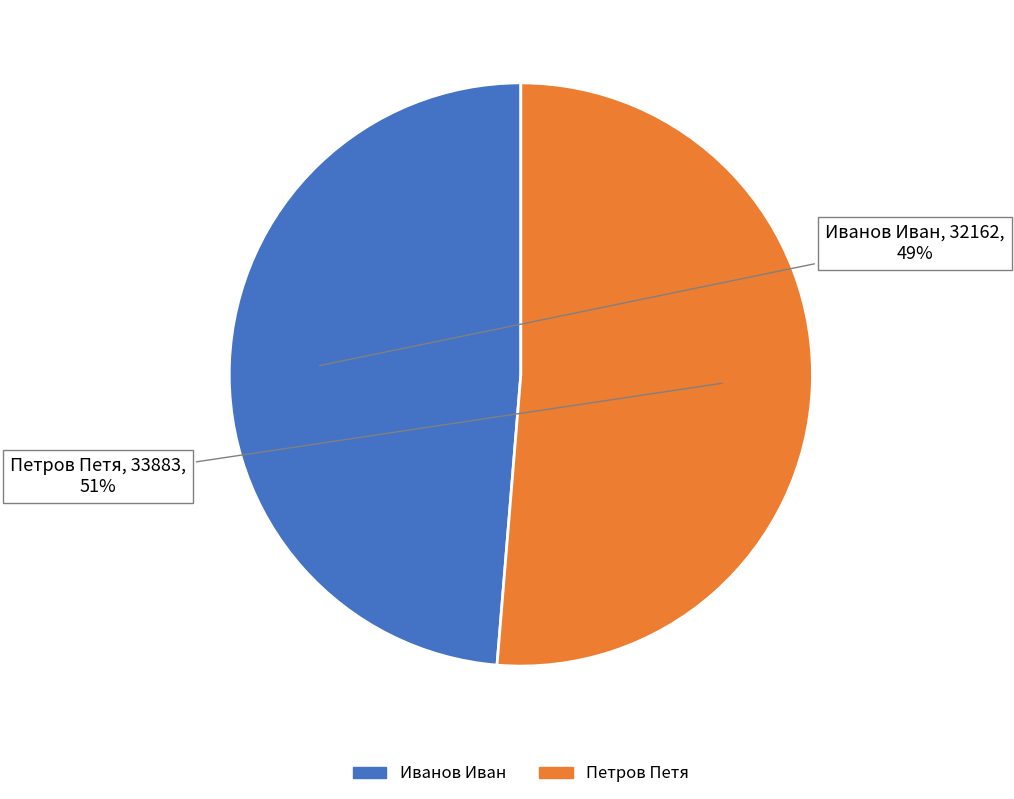

To the nearest percent, what is the average slice percentage?

50%